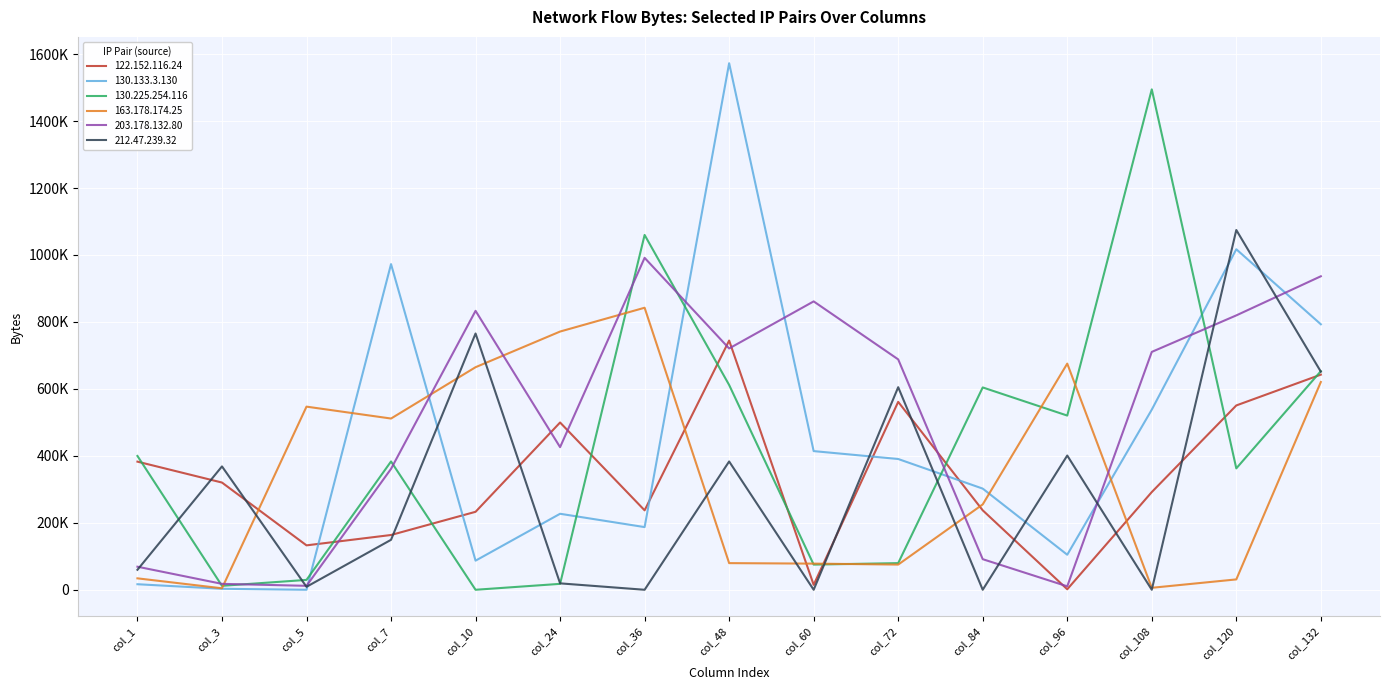

Is this an area chart (filled region under the line)?

No